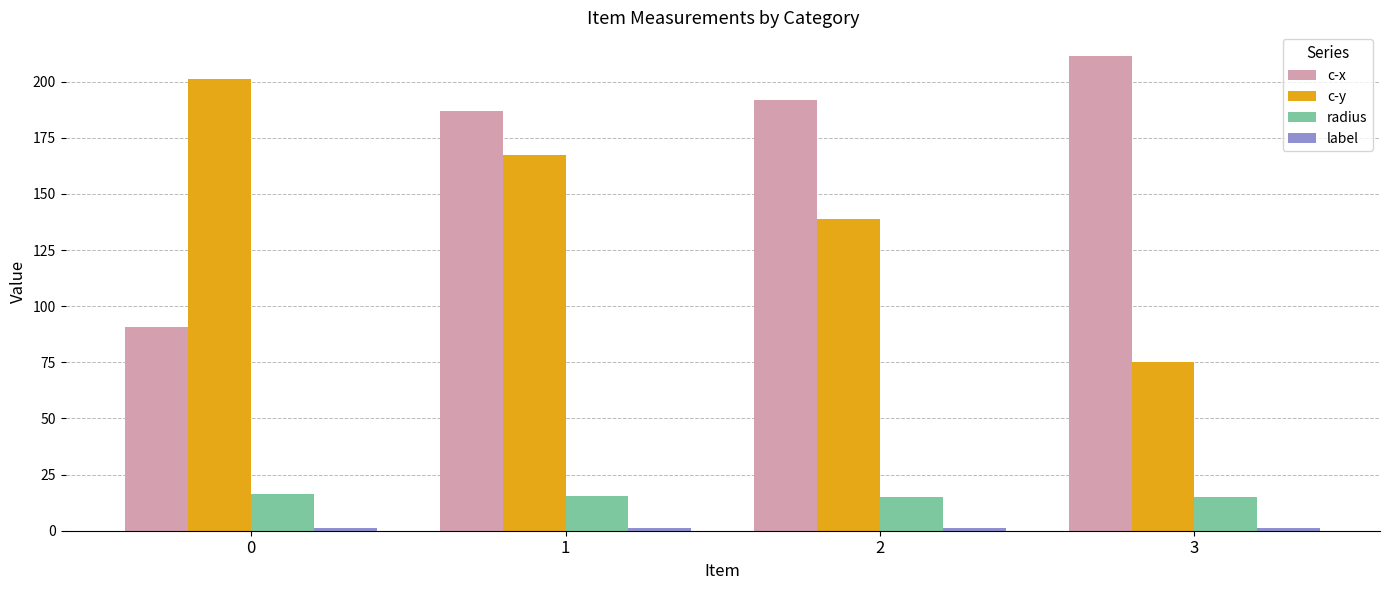

What is the difference between the highest and lowest values at 3?

210.4